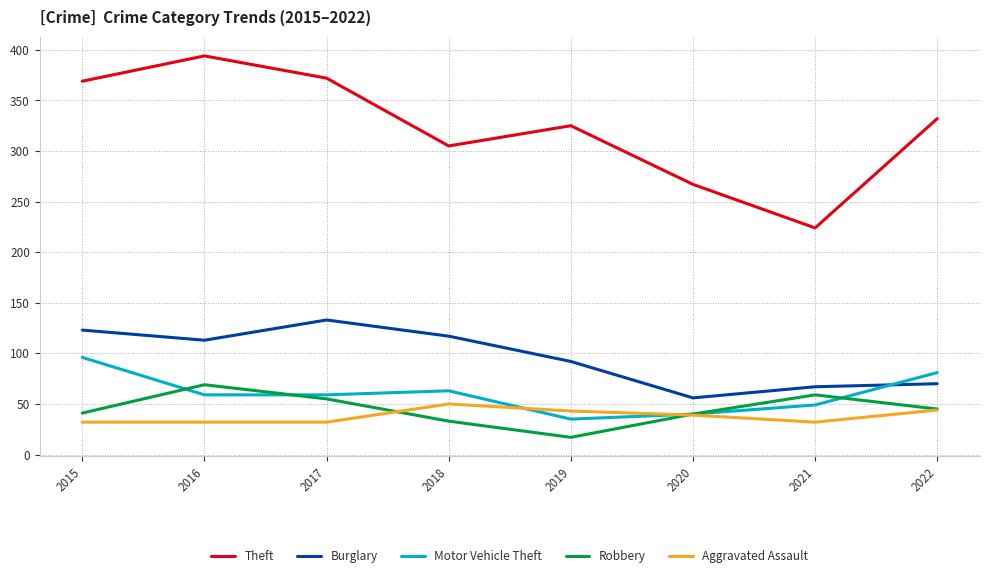

True or false: Burglary and Robbery cross at least once.

False